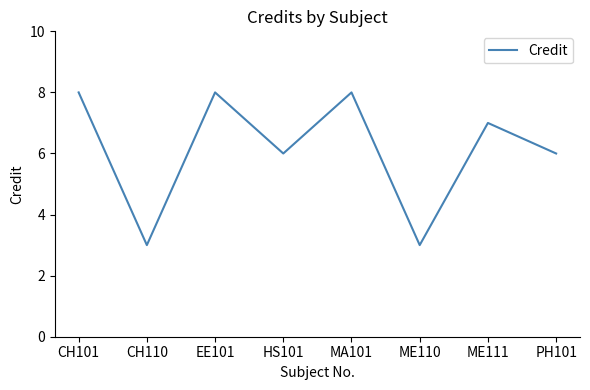

What is the average value?

6